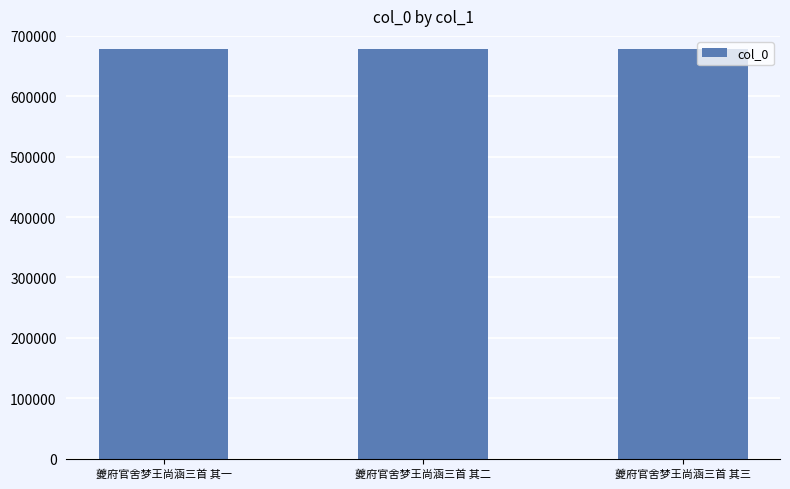

What is the greatest value displayed?

677681